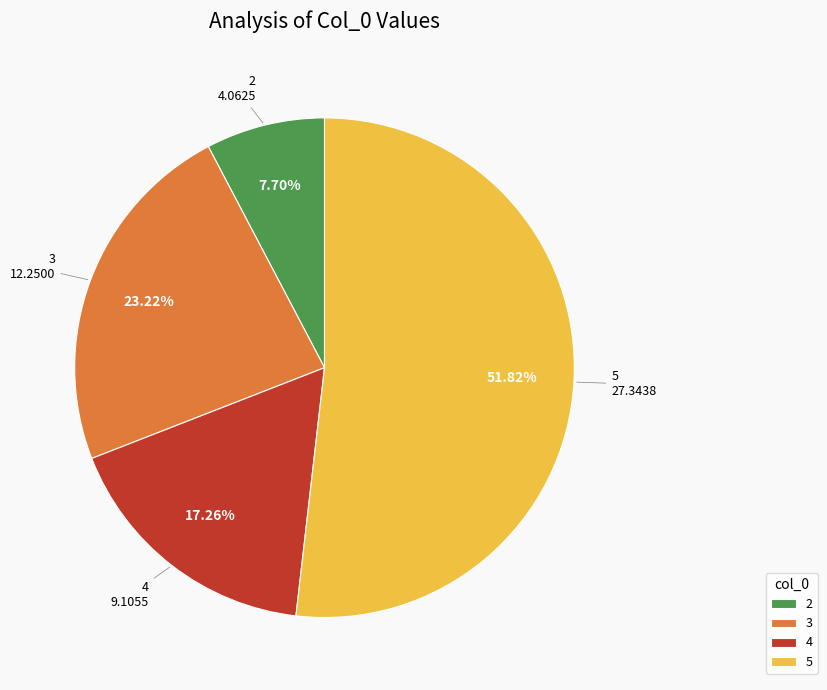

Does any single category account for the majority?

Yes